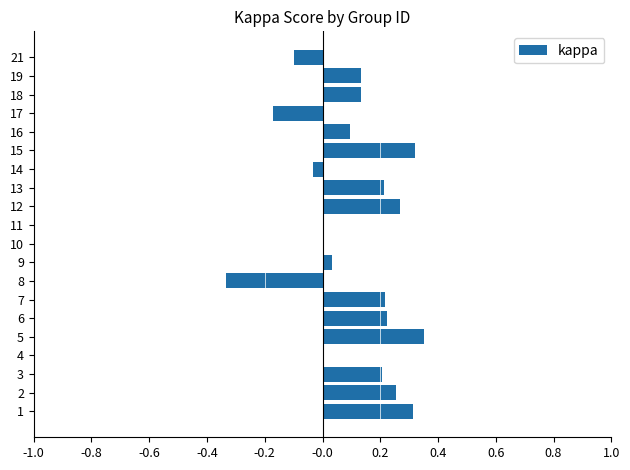

What is the sum of the values at 13 and 2?

0.5